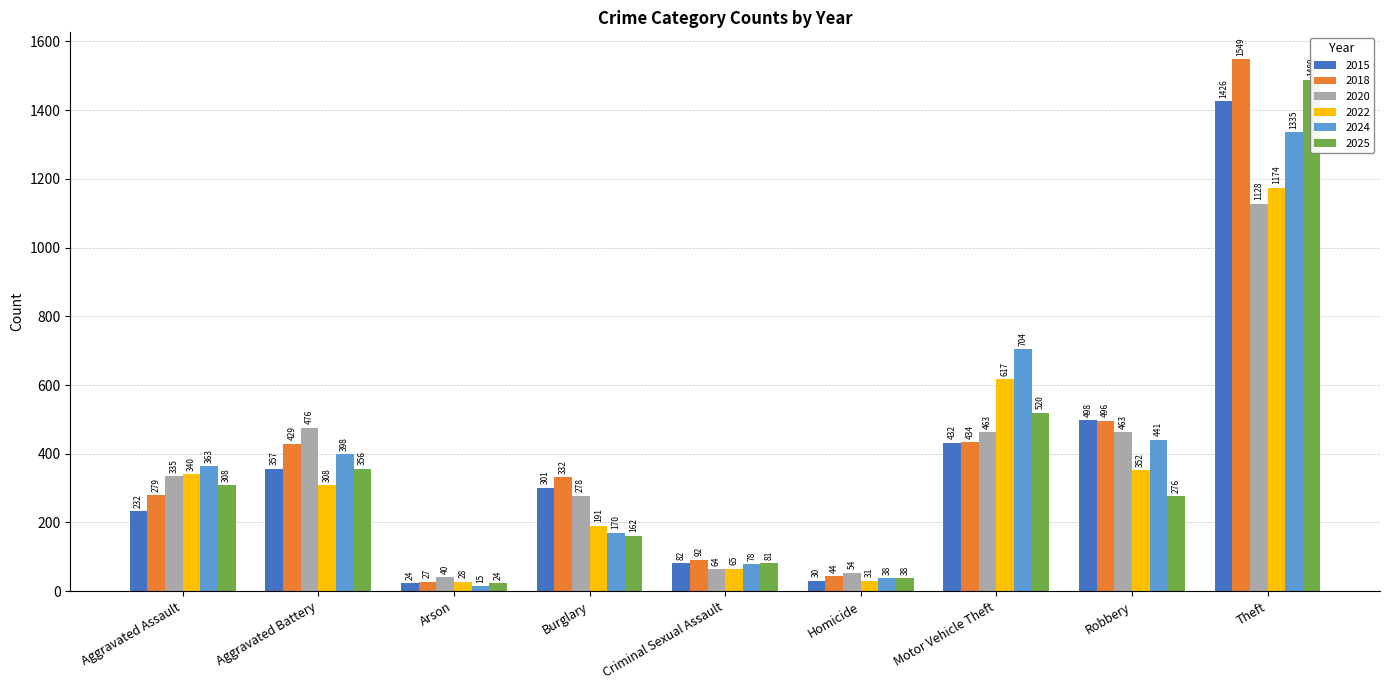

What is the difference between the 2024 values at Criminal Sexual Assault and Aggravated Battery?

320